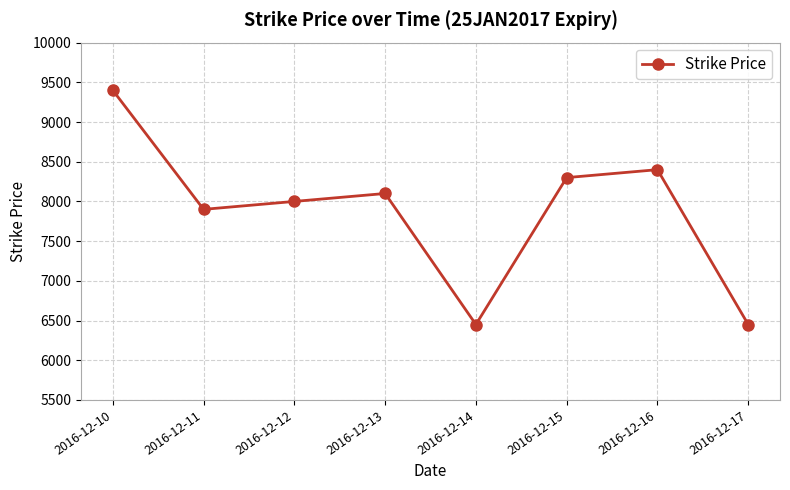

How many points are lower than both their immediate neighbors (excluding endpoints)?

2